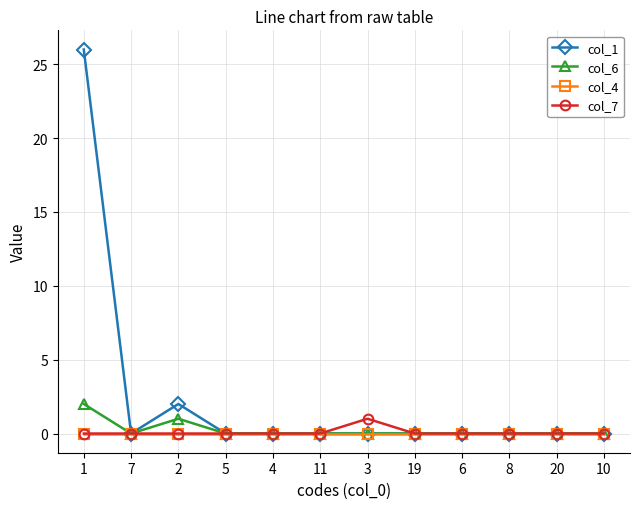

Which series has the largest range (max minus min)?

col_1